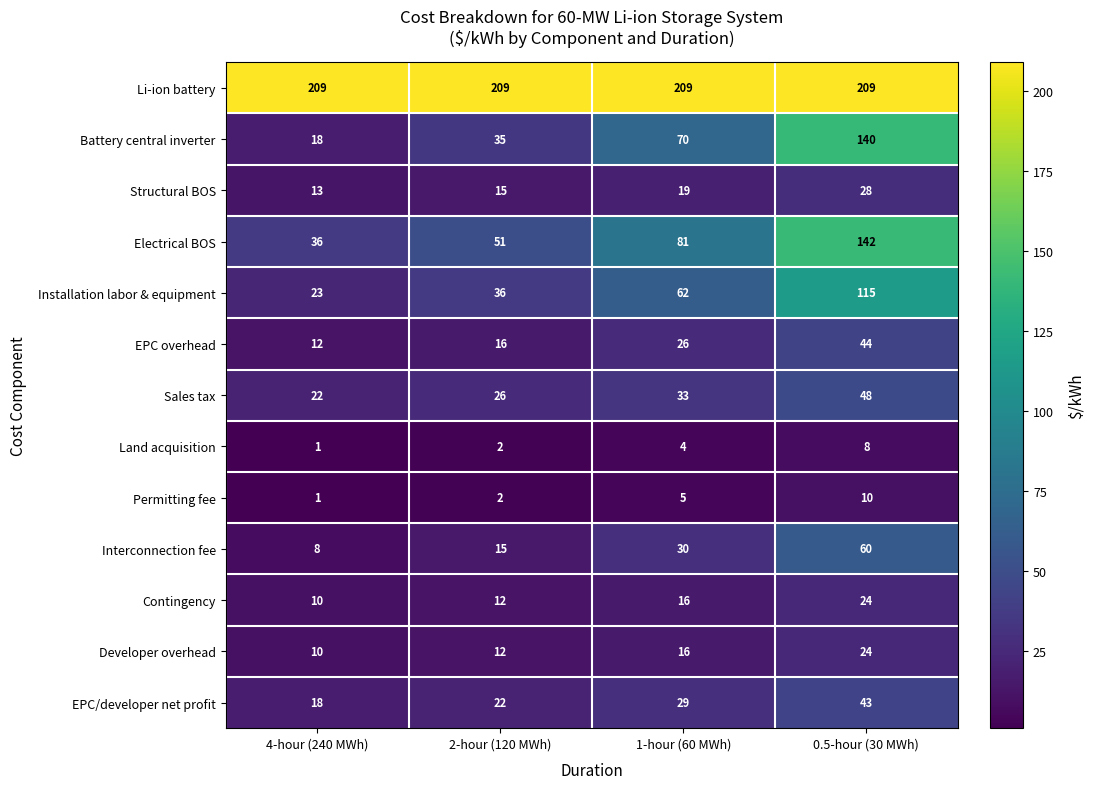

Read the Li-ion battery value at 2-hour (120 MWh).

209